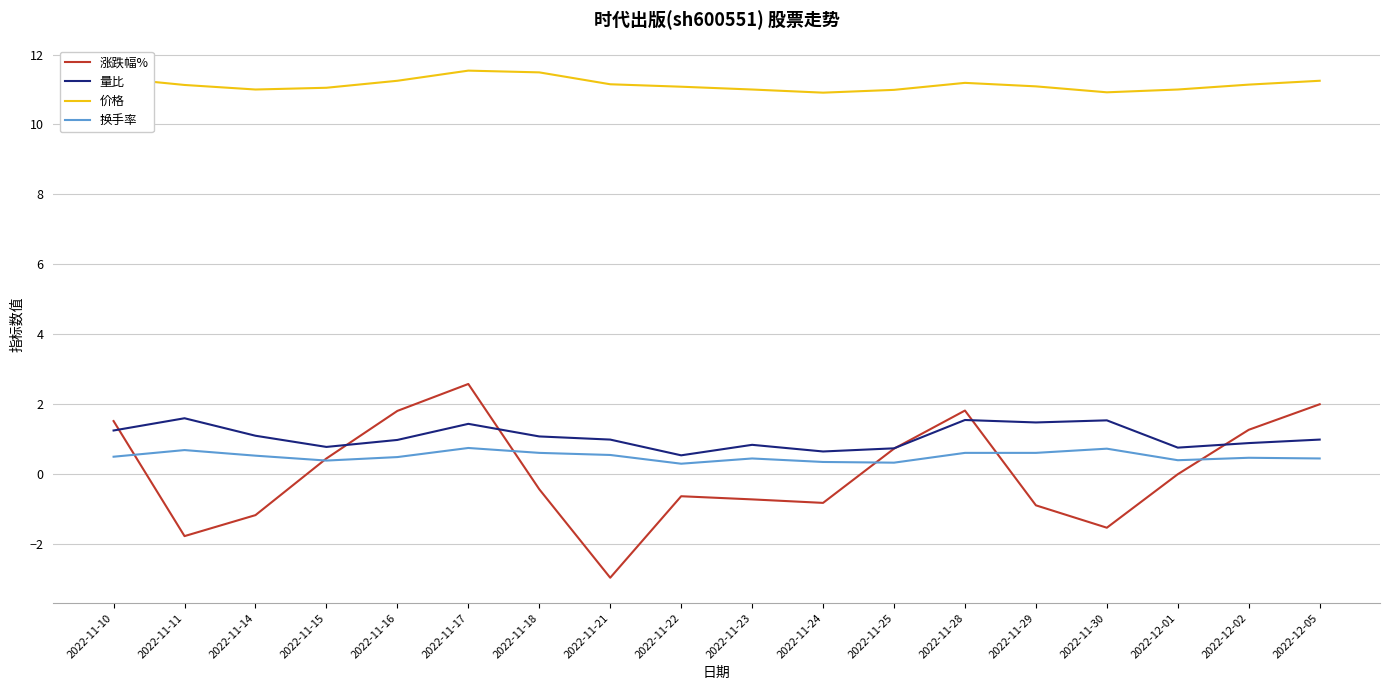

What position from the right is 2022-11-25?

7